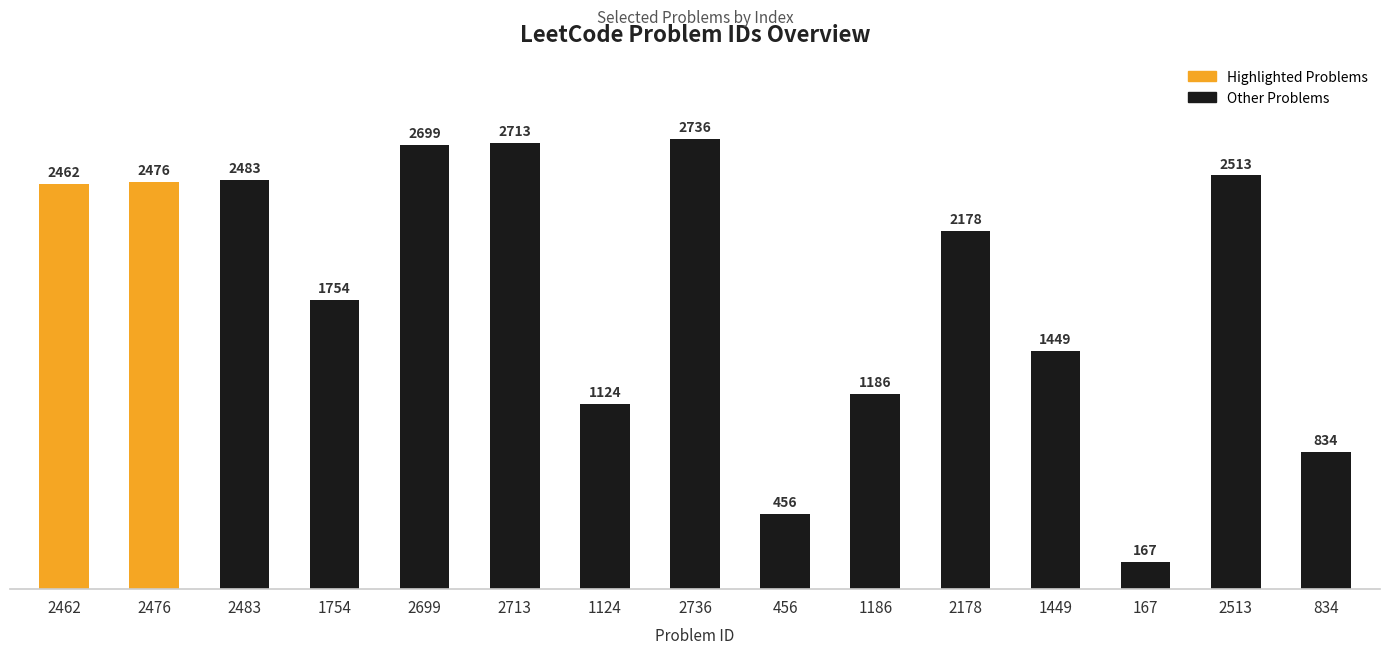

Are the bars horizontal?

No